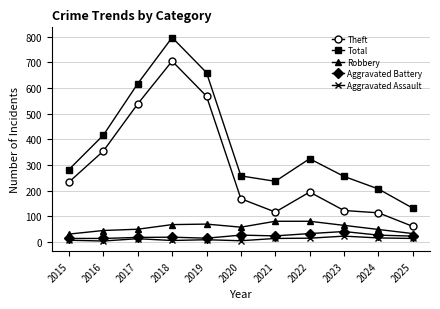

What is the sum of all Aggravated Battery values?

244